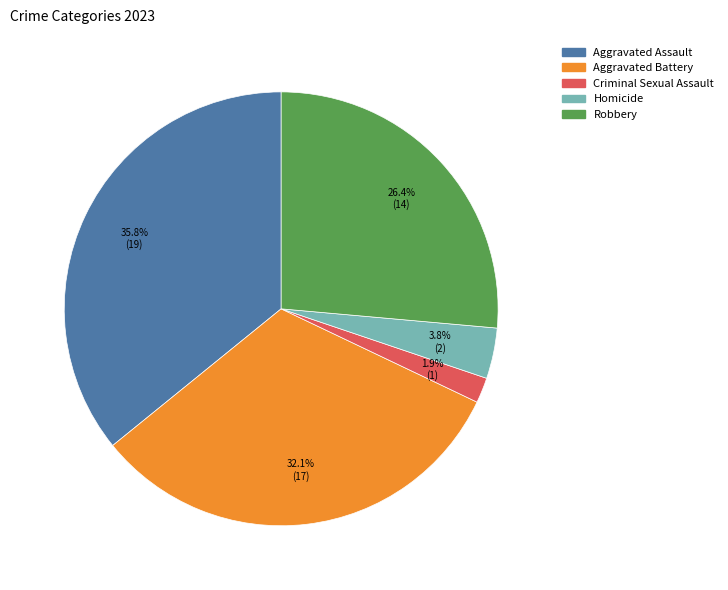

Approximately how many times larger is the value at Criminal Sexual Assault compared to Homicide?

0.5